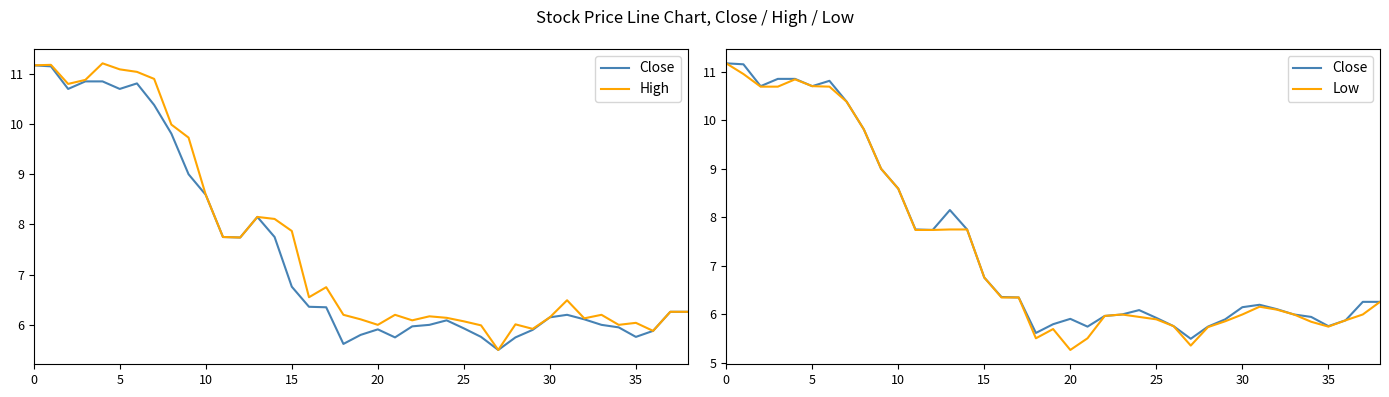

The Low series shows 5.8 at 26. True or false?

True